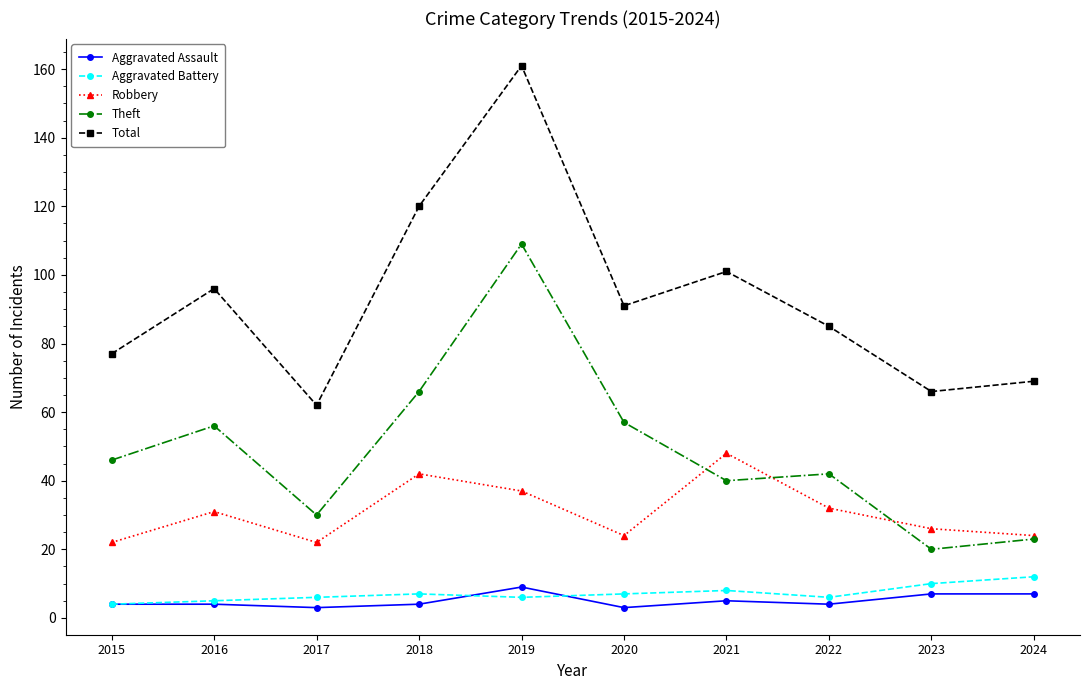

True or false: Theft and Total cross at least once.

False